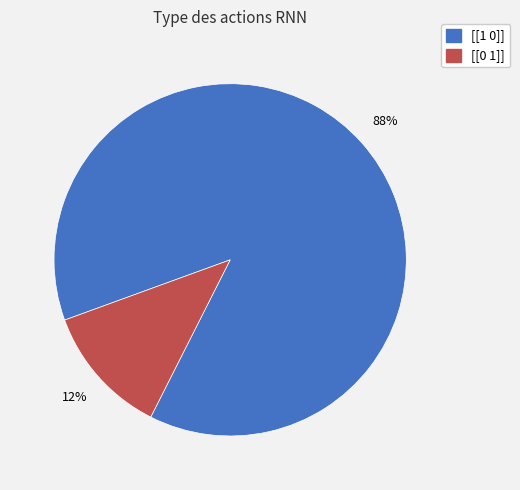

To the nearest percent, what is the average slice percentage?

50%